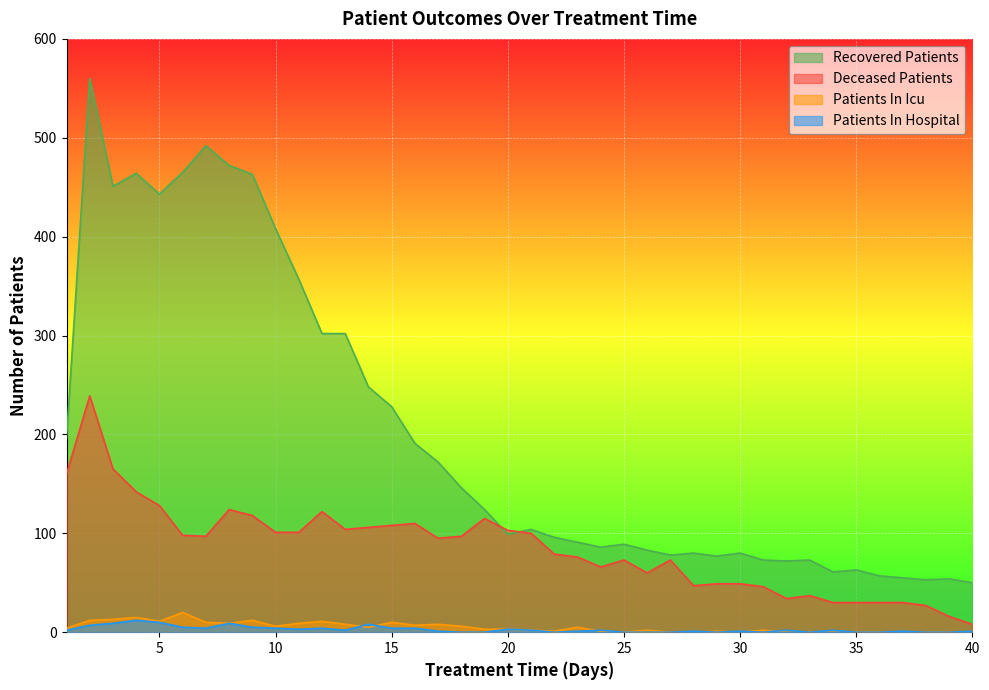

True or false: patients_in_icu has a value of 5 at 23.

True